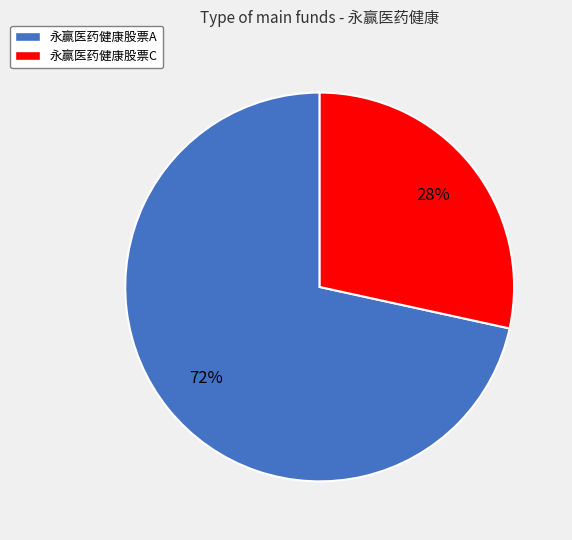

To the nearest percent, what percentage of the pie is 永赢医药健康股票C?

28%